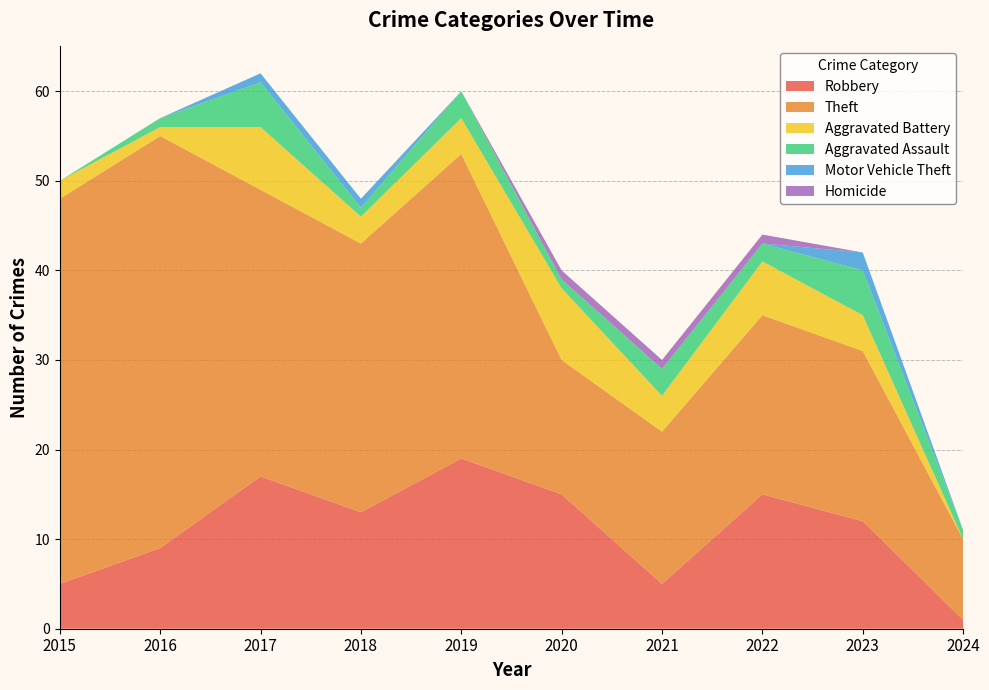

Reading left to right, what are all the values shown in this chart?

Robbery: 5	9	17	13	19	15	5	15	12	1
Theft: 43	46	32	30	34	15	17	20	19	9
Aggravated Battery: 2	1	7	3	4	8	4	6	4	0
Aggravated Assault: 0	1	5	1	3	1	3	2	5	1
Motor Vehicle Theft: 0	0	1	1	0	0	0	0	2	0
Homicide: 0	0	0	0	0	1	1	1	0	0